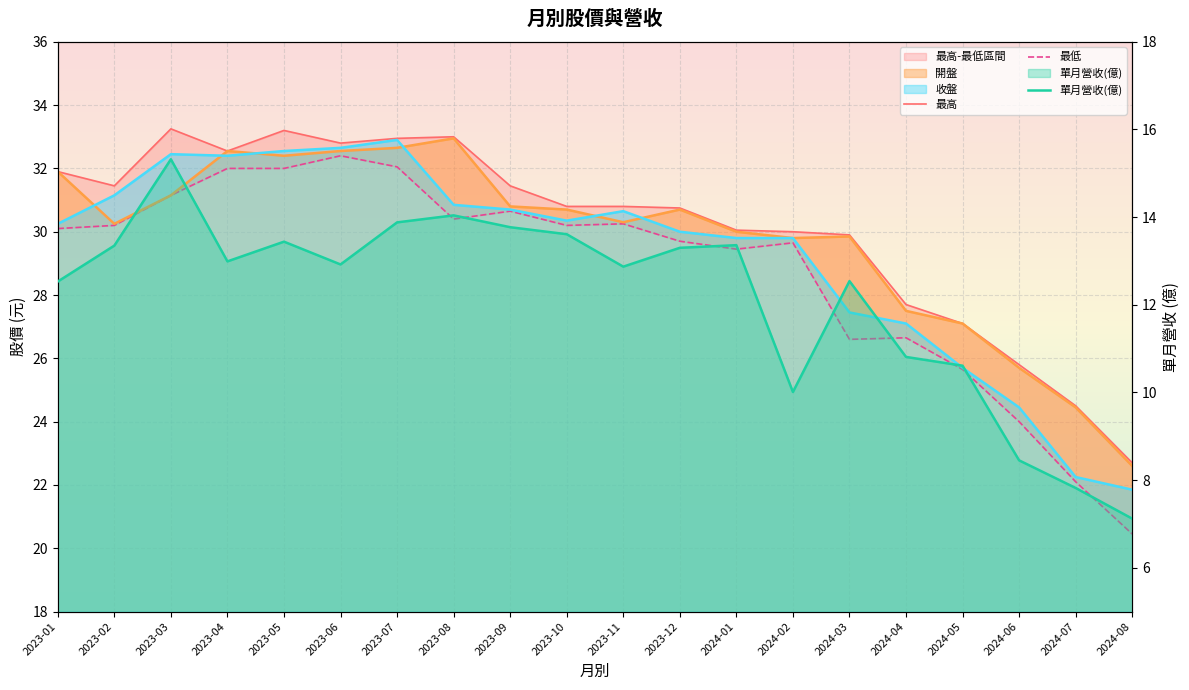

What is the average value of the 單月營收(億) series?

12.1